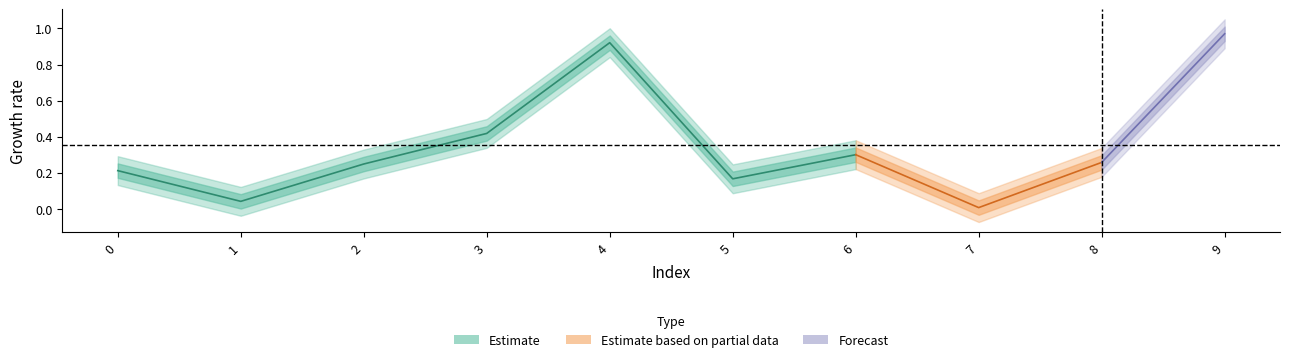

What is the change in value from 2 to 4?

+0.7